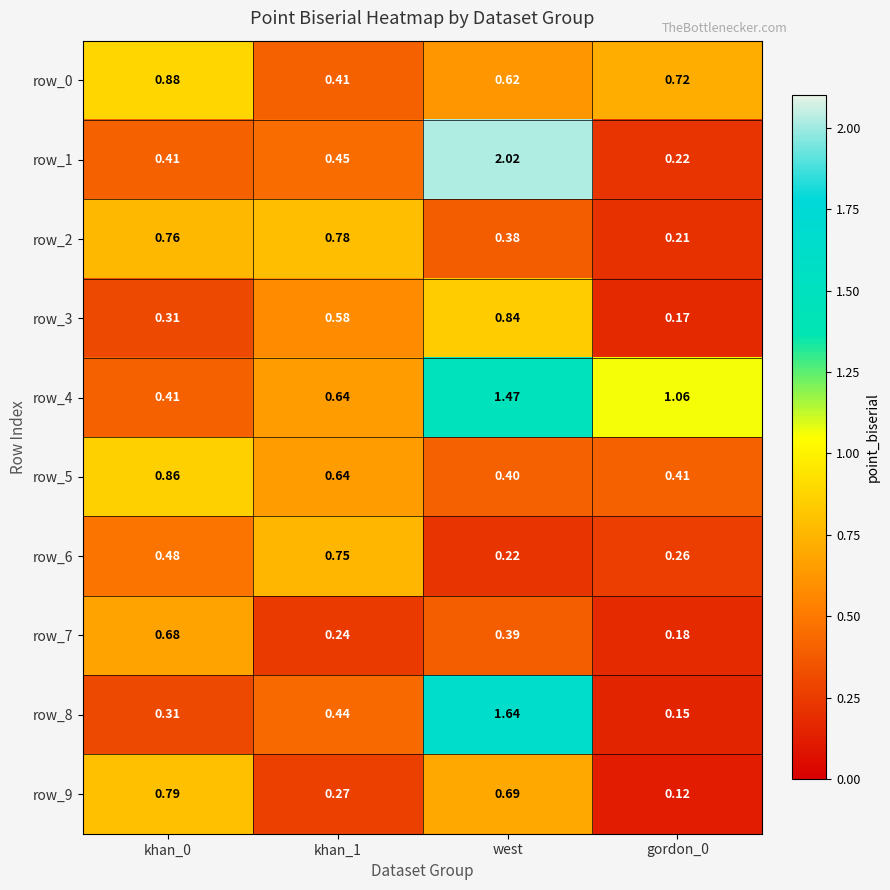

Count the row_2 values in the range 0 to 1.

4